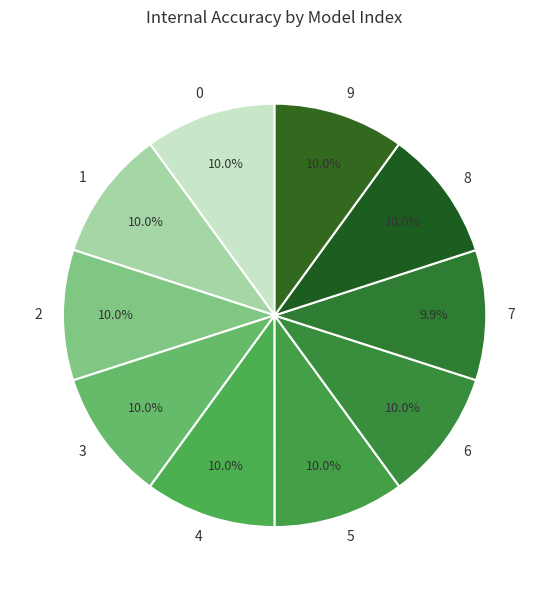

How much of the chart is everything except 8?

90.0%